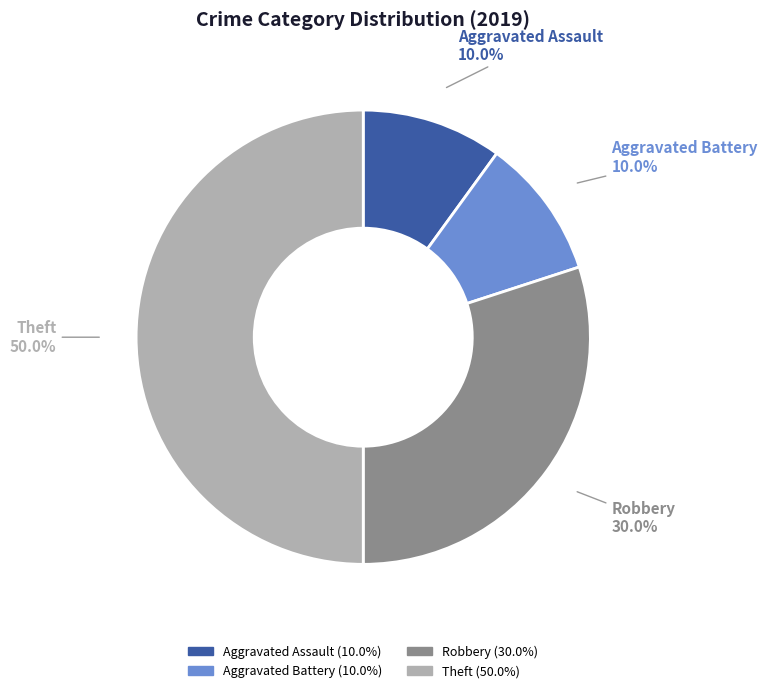

Which slice is the largest?

Theft